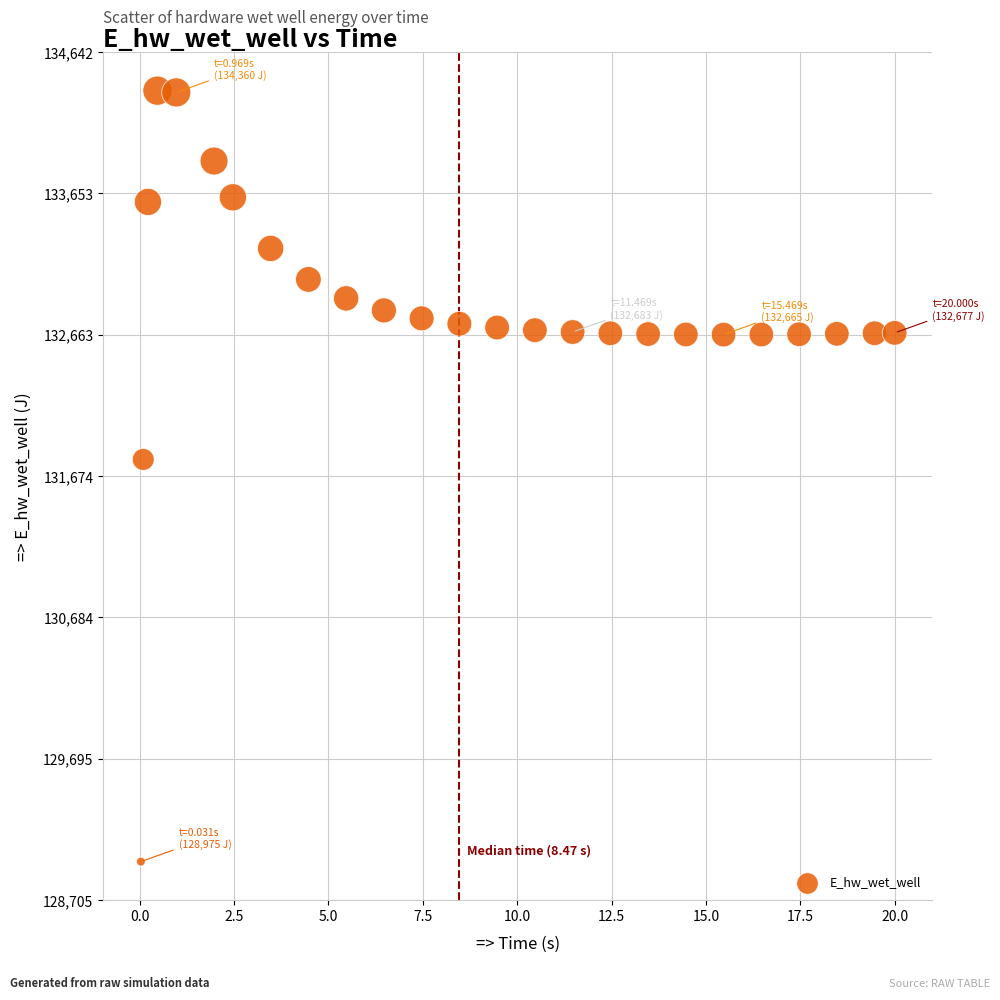

What is the range of X values (max minus min)?

20.0